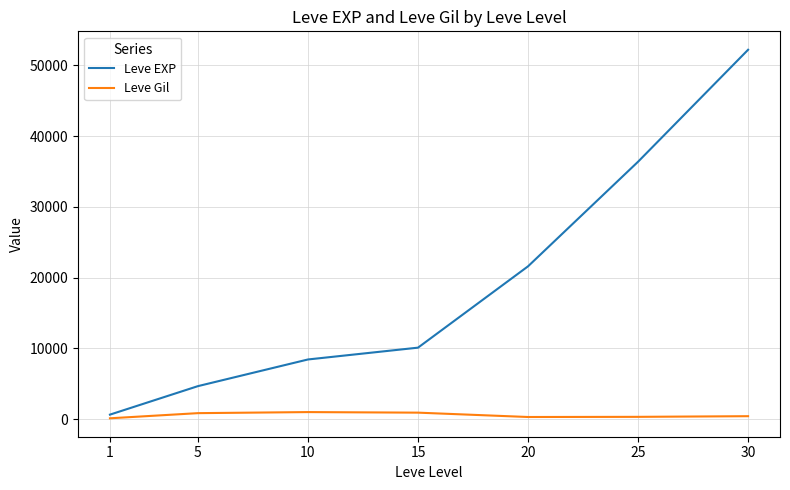

What is the maximum value shown in the chart?

52220